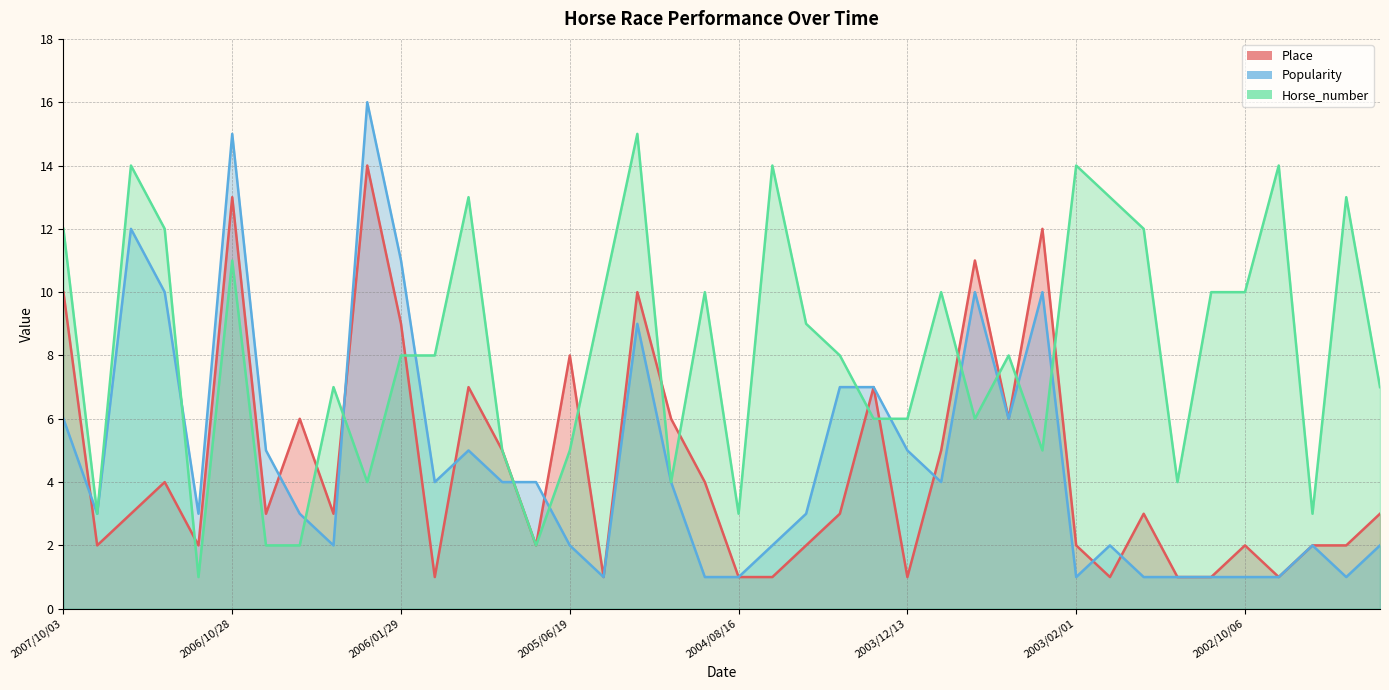

Reading left to right, transcribe all the data shown in this chart.

Place: 2007/10/03=10	2007/03/21=2	2007/01/28=3	2007/01/07=4	2006/12/28=2	2006/10/28=13	2006/10/04=3	2006/08/15=6	2006/03/20=3	2006/02/19=14	2006/01/29=9	2005/12/28=1	2005/11/20=7	2005/11/03=5	2005/10/05=2	2005/06/19=8	2005/05/18=1	2005/04/02=10	2004/10/11=6	2004/09/08=4	2004/08/16=1	2004/06/20=1	2004/05/29=2	2004/05/09=3	2004/04/03=7	2003/12/13=1	2003/11/23=5	2003/11/01=11	2003/10/05=6	2003/09/06=12	2003/02/01=2	2003/01/12=1	2002/12/10=3	2002/11/17=1	2002/10/20=1	2002/10/06=2	2002/06/23=1	2002/05/25=2	2002/05/12=2	2002/04/13=3
Popularity: 2007/10/03=6	2007/03/21=3	2007/01/28=12	2007/01/07=10	2006/12/28=3	2006/10/28=15	2006/10/04=5	2006/08/15=3	2006/03/20=2	2006/02/19=16	2006/01/29=11	2005/12/28=4	2005/11/20=5	2005/11/03=4	2005/10/05=4	2005/06/19=2	2005/05/18=1	2005/04/02=9	2004/10/11=4	2004/09/08=1	2004/08/16=1	2004/06/20=2	2004/05/29=3	2004/05/09=7	2004/04/03=7	2003/12/13=5	2003/11/23=4	2003/11/01=10	2003/10/05=6	2003/09/06=10	2003/02/01=1	2003/01/12=2	2002/12/10=1	2002/11/17=1	2002/10/20=1	2002/10/06=1	2002/06/23=1	2002/05/25=2	2002/05/12=1	2002/04/13=2
Horse_number: 2007/10/03=12	2007/03/21=3	2007/01/28=14	2007/01/07=12	2006/12/28=1	2006/10/28=11	2006/10/04=2	2006/08/15=2	2006/03/20=7	2006/02/19=4	2006/01/29=8	2005/12/28=8	2005/11/20=13	2005/11/03=5	2005/10/05=2	2005/06/19=5	2005/05/18=10	2005/04/02=15	2004/10/11=4	2004/09/08=10	2004/08/16=3	2004/06/20=14	2004/05/29=9	2004/05/09=8	2004/04/03=6	2003/12/13=6	2003/11/23=10	2003/11/01=6	2003/10/05=8	2003/09/06=5	2003/02/01=14	2003/01/12=13	2002/12/10=12	2002/11/17=4	2002/10/20=10	2002/10/06=10	2002/06/23=14	2002/05/25=3	2002/05/12=13	2002/04/13=7